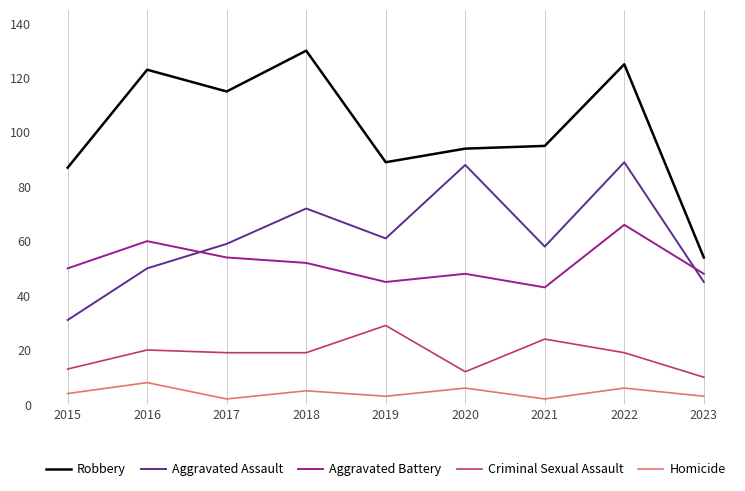

Is this an area chart (filled region under the line)?

No